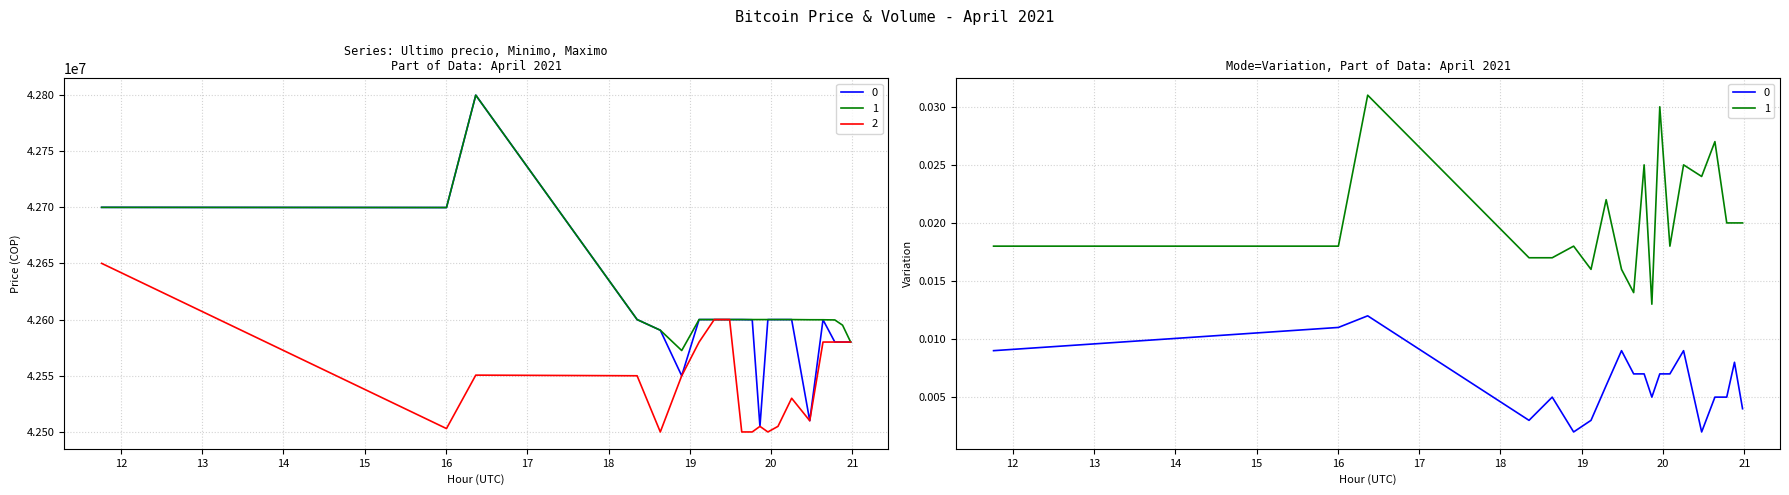

Rank the categories by Maximo value from highest to lowest.

2021-04-05 11:45:53, 2021-04-05 19:17:59, 2021-04-05 19:29:19, 2021-04-05 19:06:48, 2021-04-05 20:38:14, 2021-04-05 20:46:58, 2021-04-05 20:52:41, 2021-04-05 20:58:38, 2021-04-05 16:21:59, 2021-04-05 18:21:03, 2021-04-05 18:53:58, 2021-04-05 20:15:06, 2021-04-05 20:28:27, 2021-04-05 19:51:42, 2021-04-05 20:05:01, 2021-04-05 16:00:22, 2021-04-05 19:38:16, 2021-04-05 19:46:00, 2021-04-05 19:57:33, 2021-04-05 18:38:10